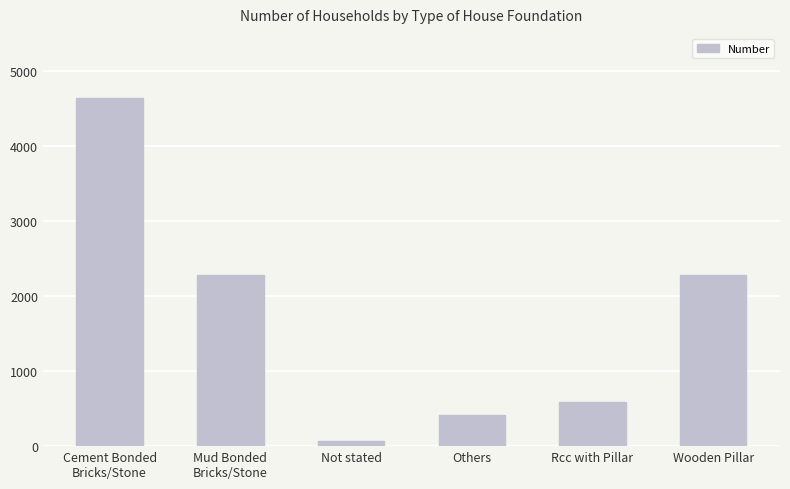

What is the label of the 6th bar from the left?

Wooden Pillar